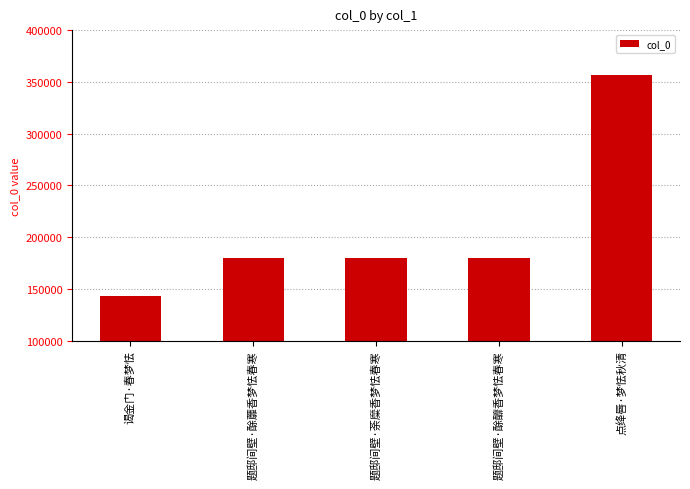

What is the value of the 4th bar from the left?

179423